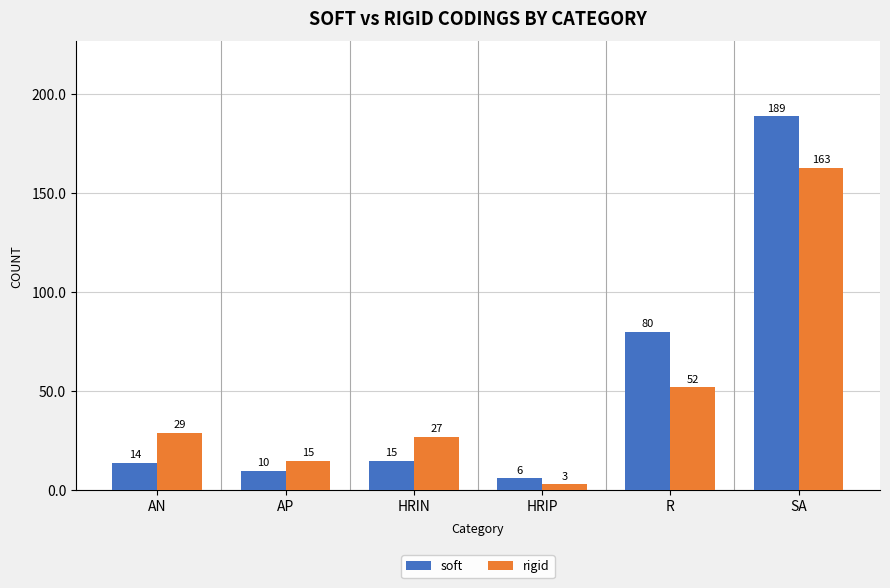

Rank the series at AN from lowest to highest value.

soft, rigid